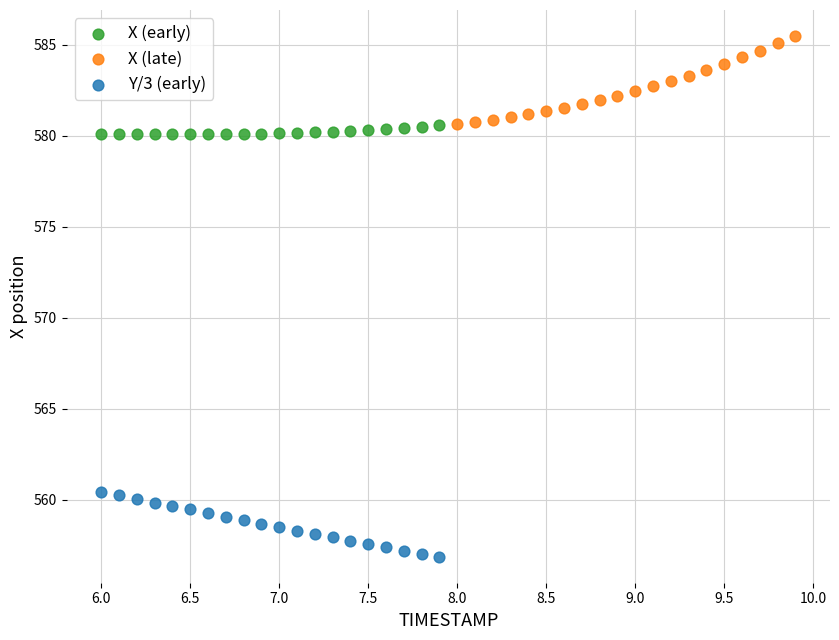

Which series contains the lowest Y value?

Y/3 (early)